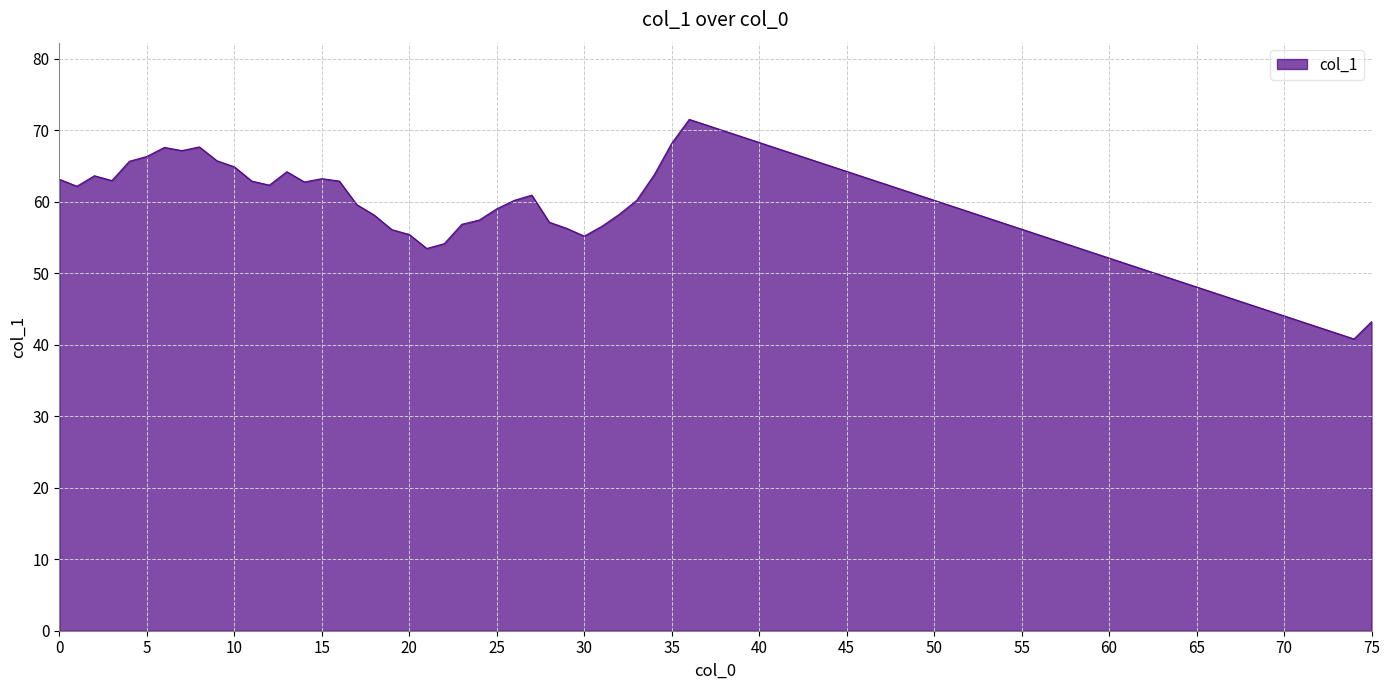

What is the sum of all values?

2357.6